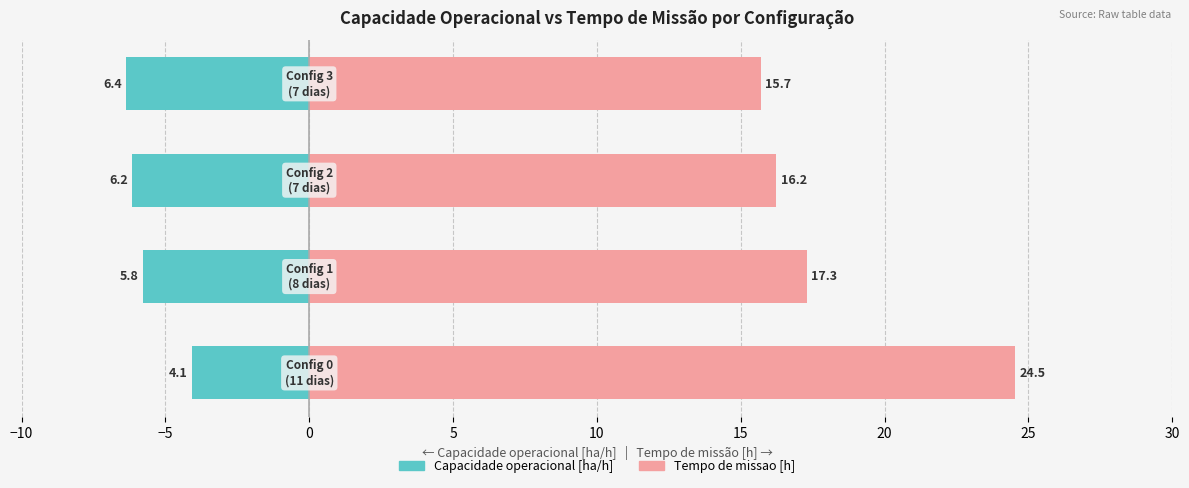

Count the number of data series in this chart.

2